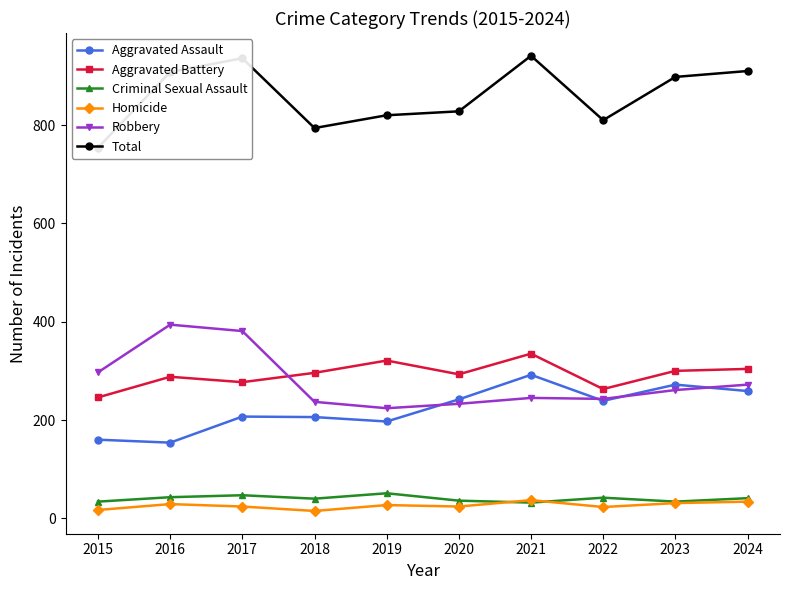

What value does the Homicide series have at 2023?

31